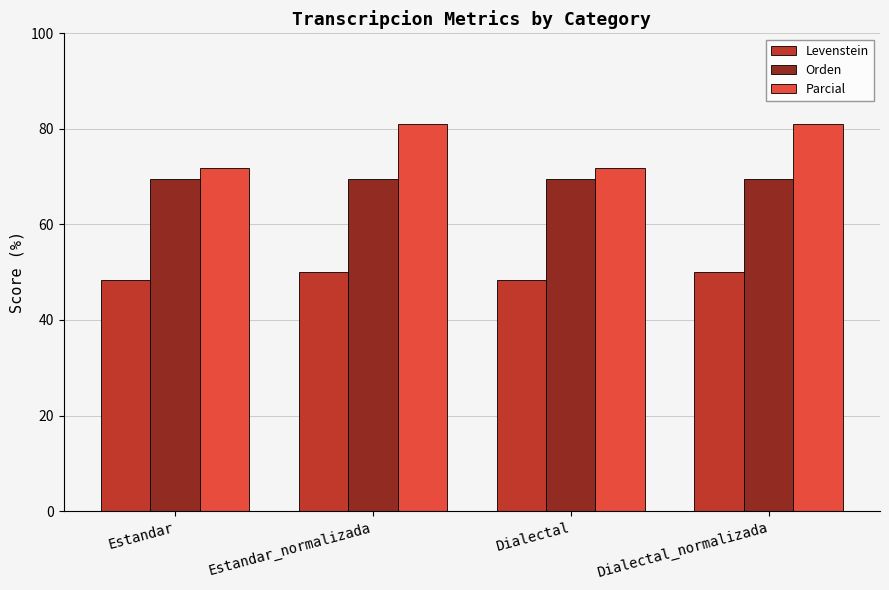

Reading left to right, extract all data points from this chart.

Levenstein: 48.3	50.0	48.3	50.0
Orden: 69.6	69.6	69.6	69.6
Parcial: 71.8	81.1	71.8	81.1